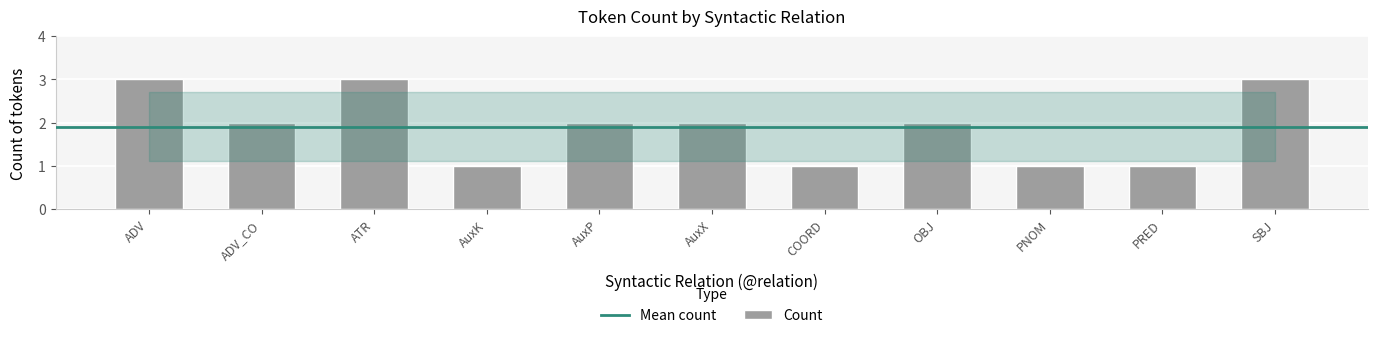

Is it true that the value at AuxX is 2?

True